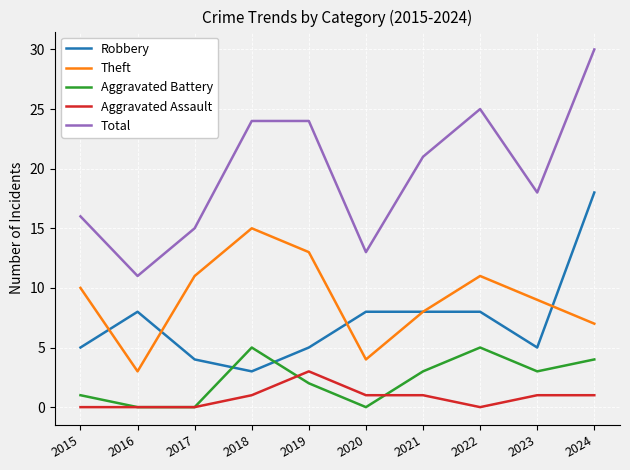

What is the difference between the second highest and minimum values in the Total series?

14